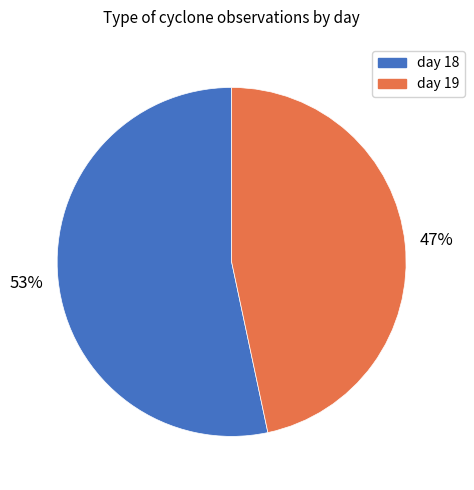

Is it true that day 19 is 60% of the pie?

False